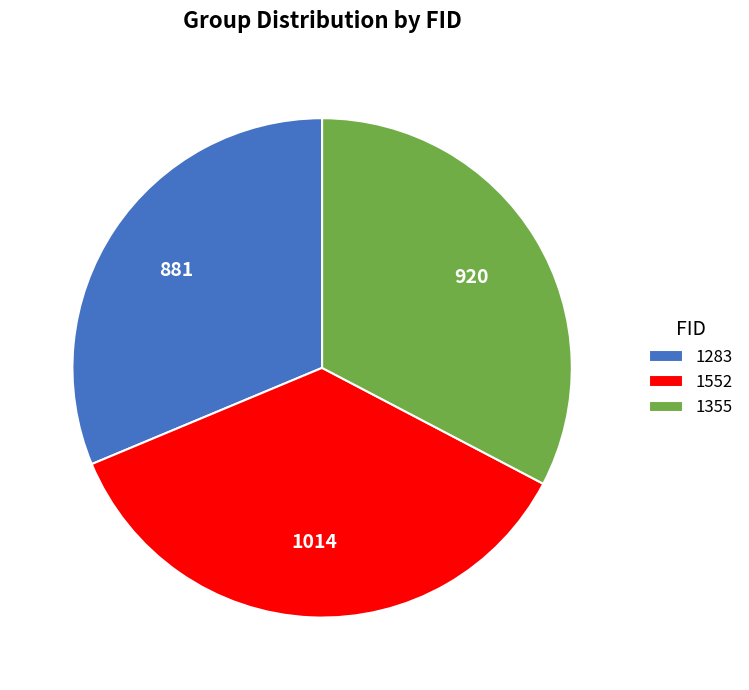

Is it true that 1552 is 22% of the pie?

False